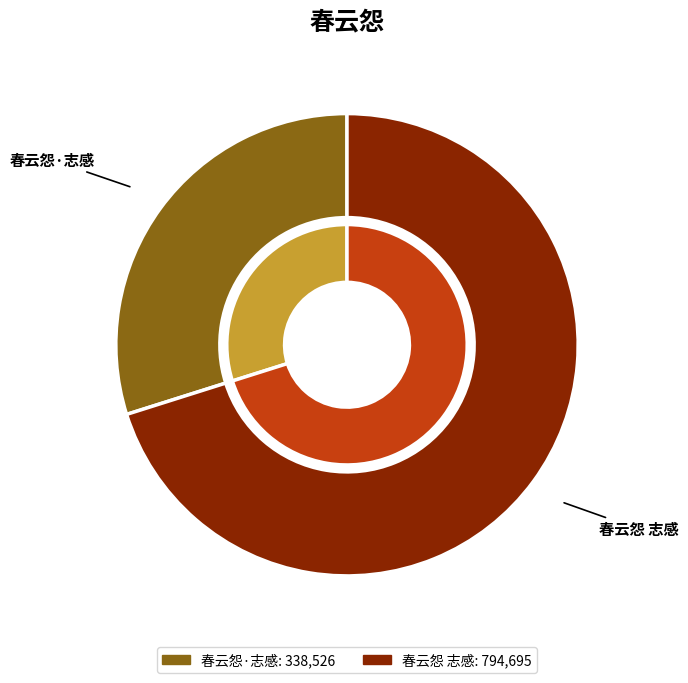

To the nearest percent, what portion does 春云怨 志感 represent?

70%